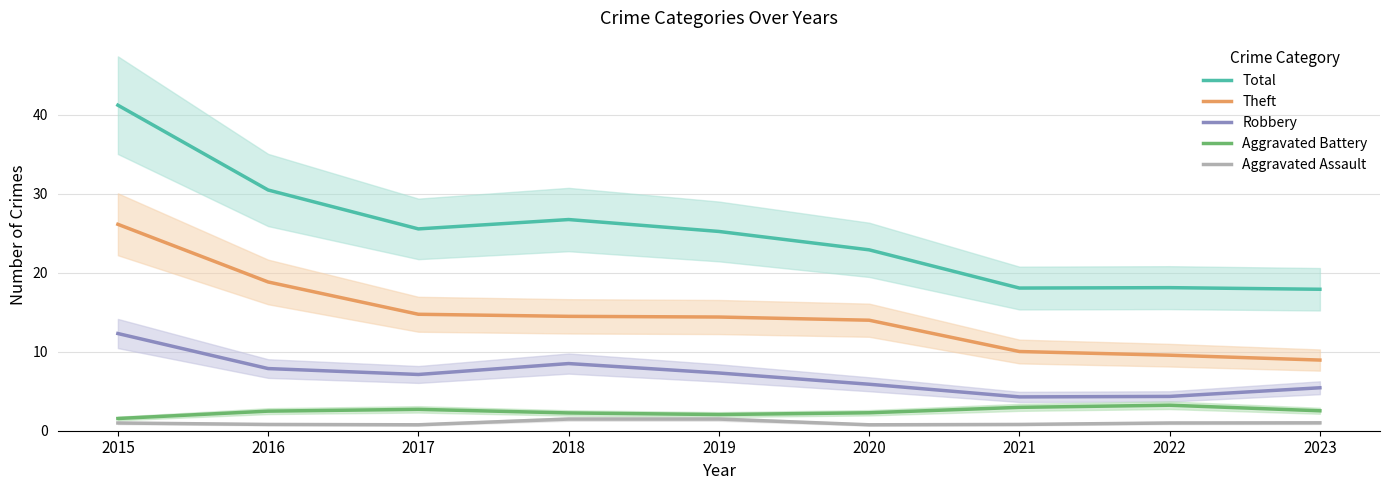

Rank the series by their maximum value, from lowest to highest.

Aggravated Assault, Aggravated Battery, Robbery, Theft, Total